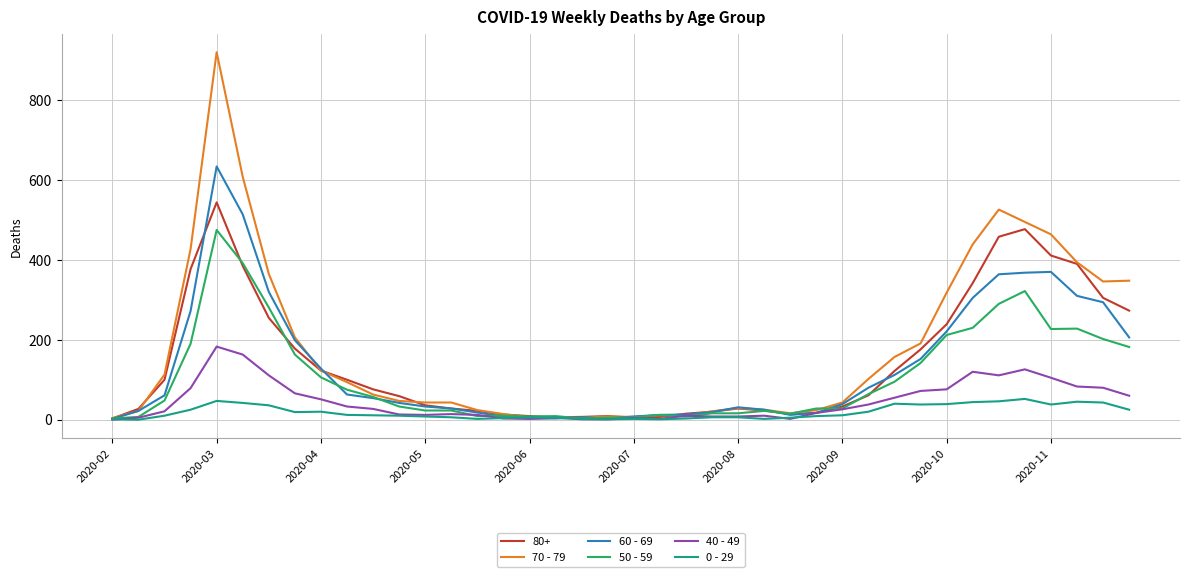

Which series has the widest spread of values?

70 - 79